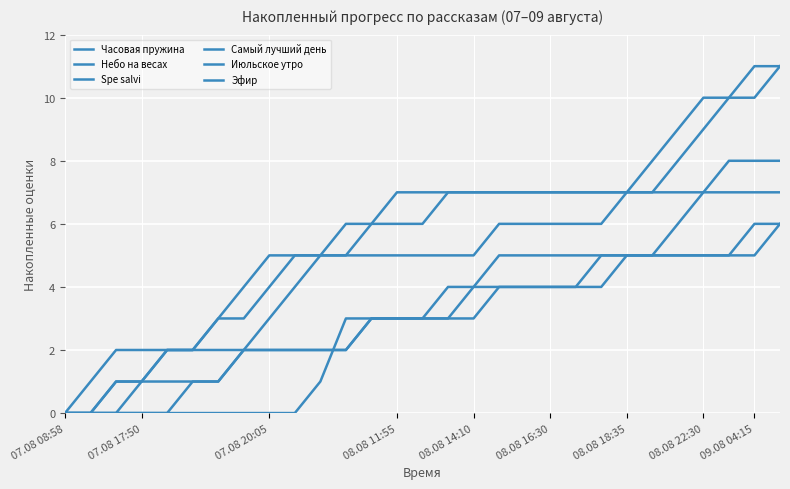

Does the chart have visible grid lines?

Yes